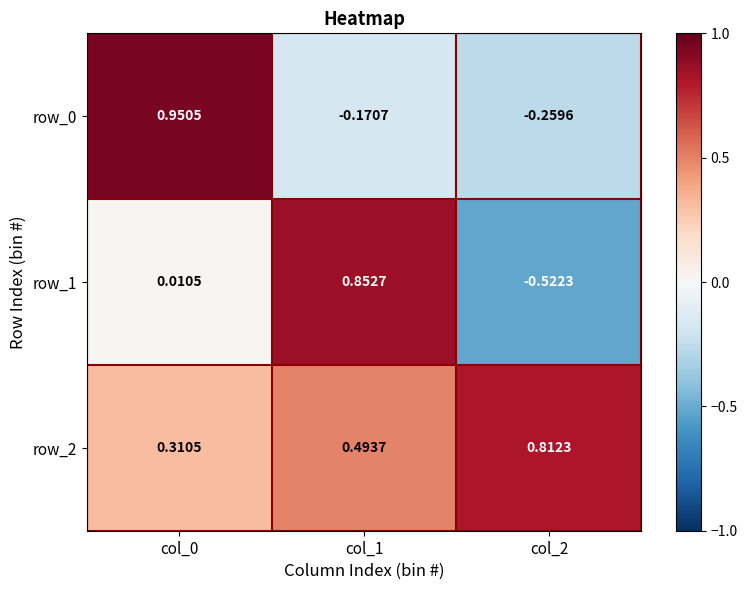

Is the value of row_0 at col_1 greater than the value of row_2 at col_0?

No